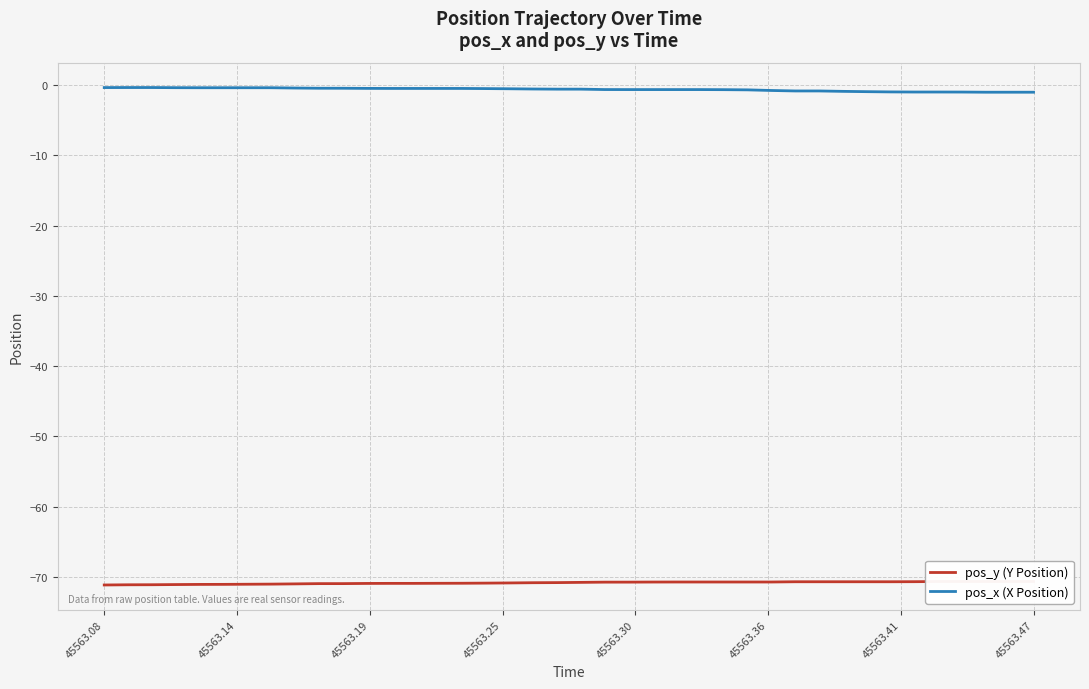

What is the value of the pos_y (Y Position) point at the 8th from the left?

-71.0